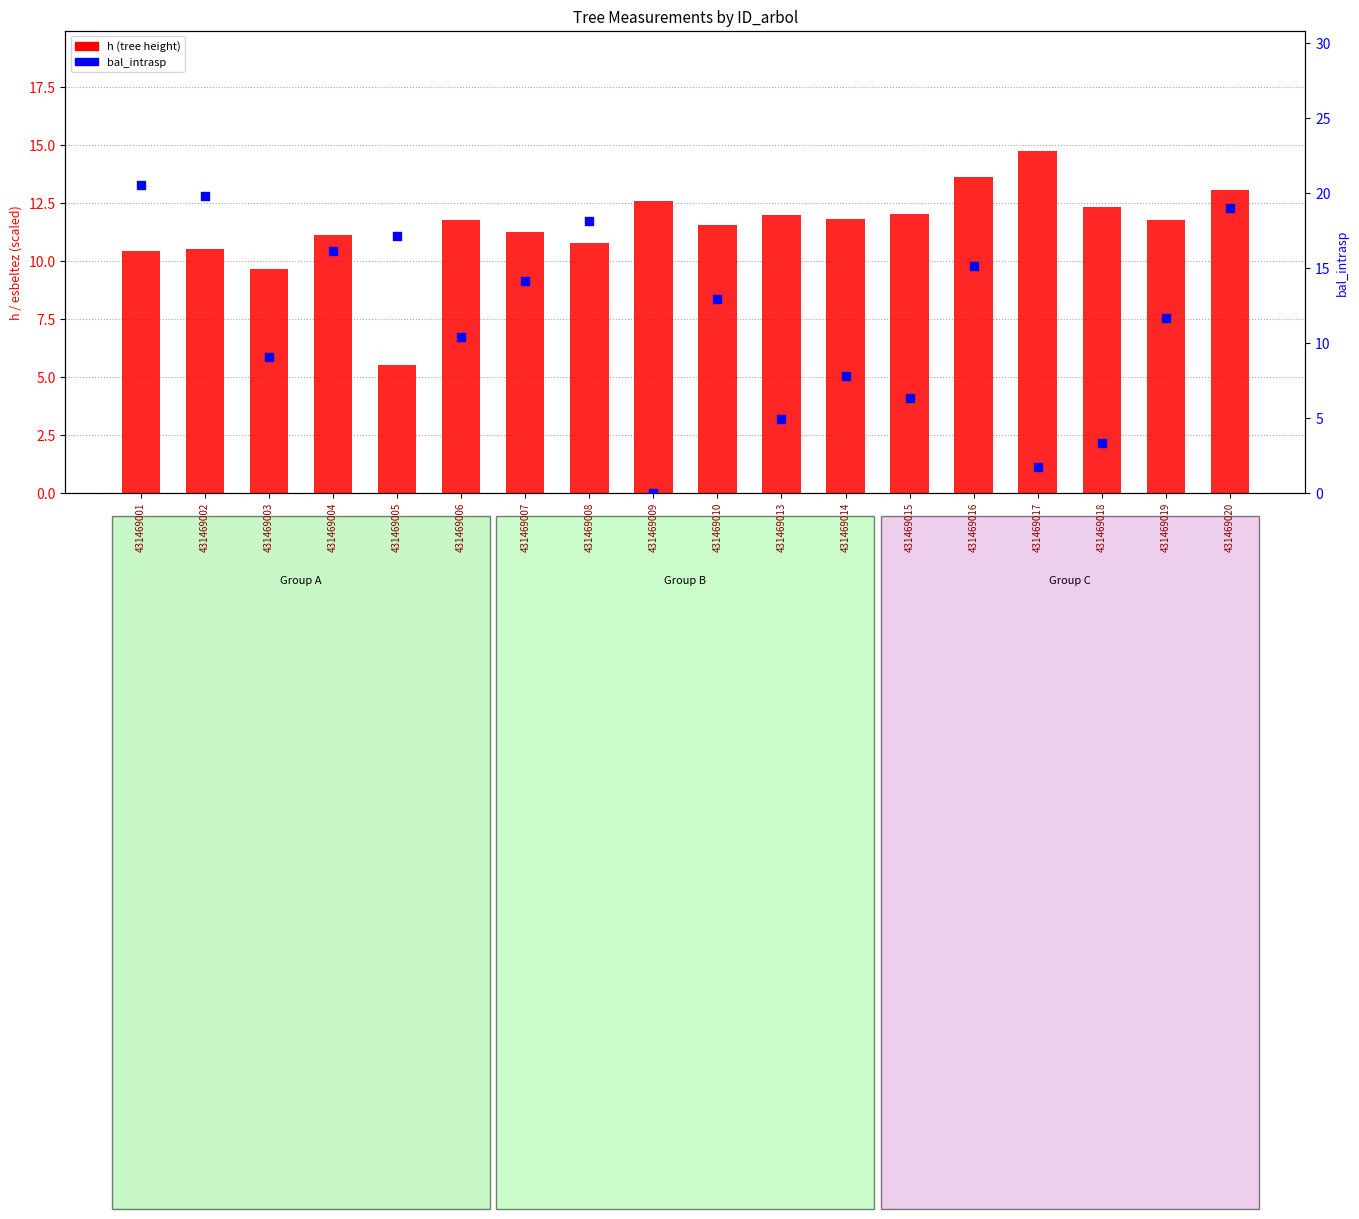

What is the total value across all series at 431469005?

22.7